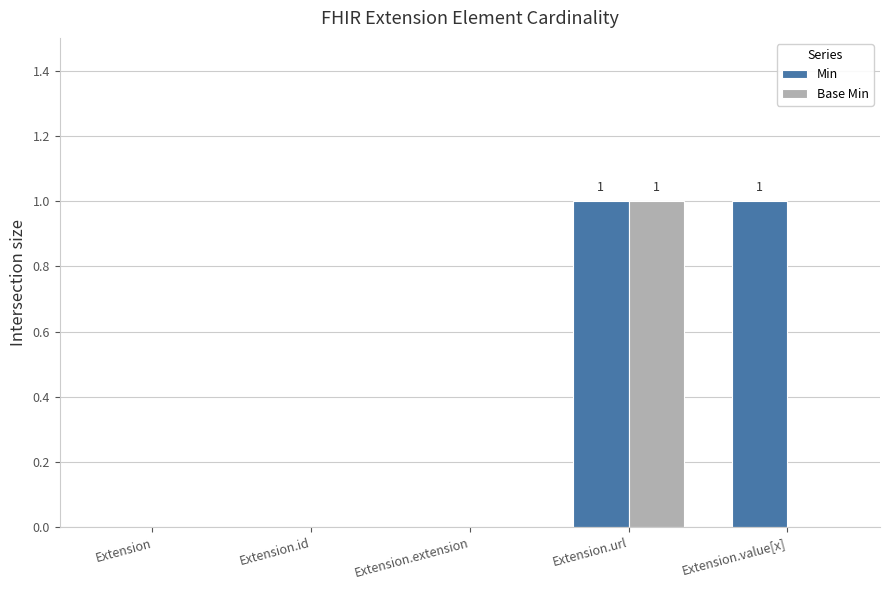

The value of Base Min at Extension.id is 1. True or false?

False